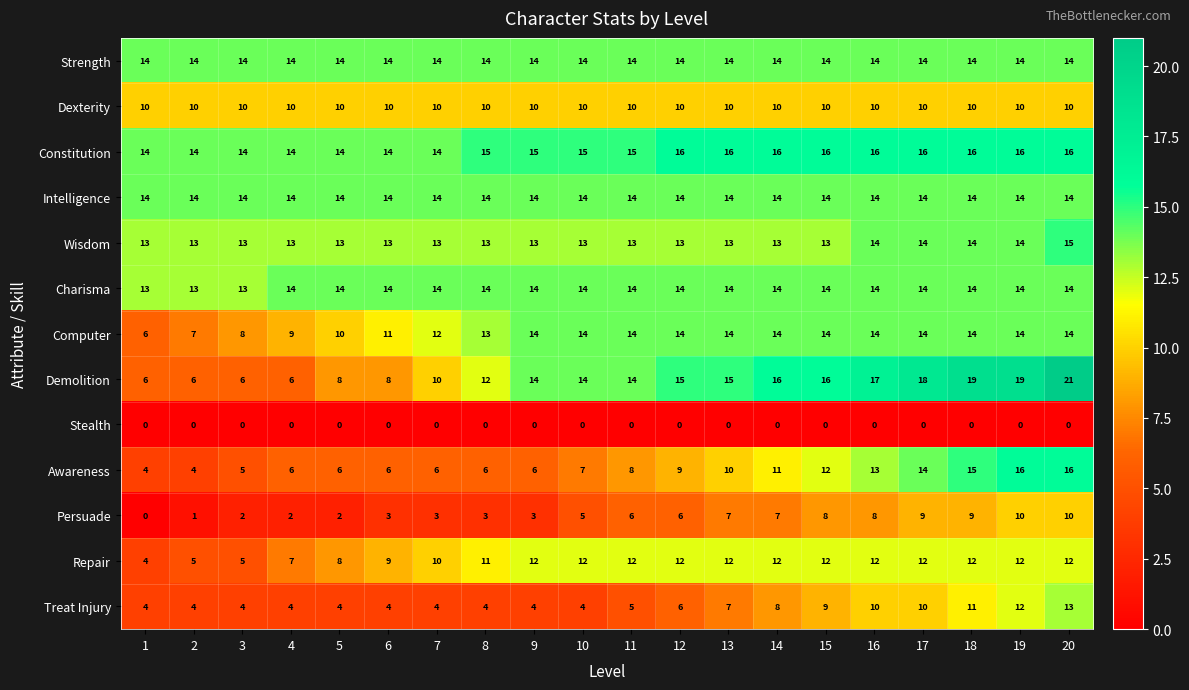

What is the total value across all series at 5?

117